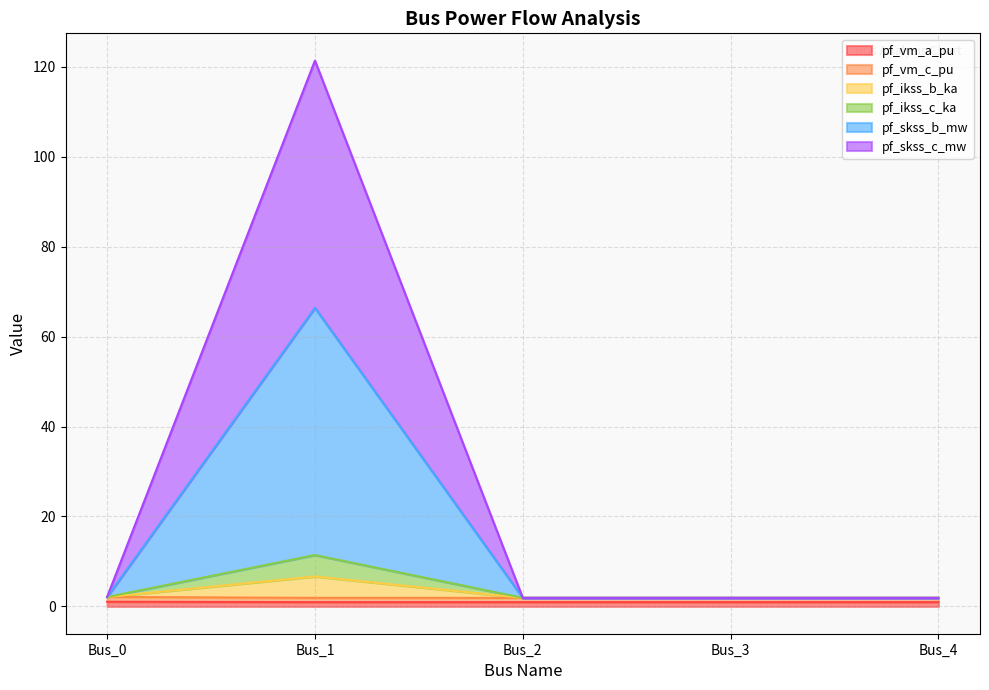

What is the difference between the pf_skss_b_mw values at Bus_2 and Bus_0?

0.2